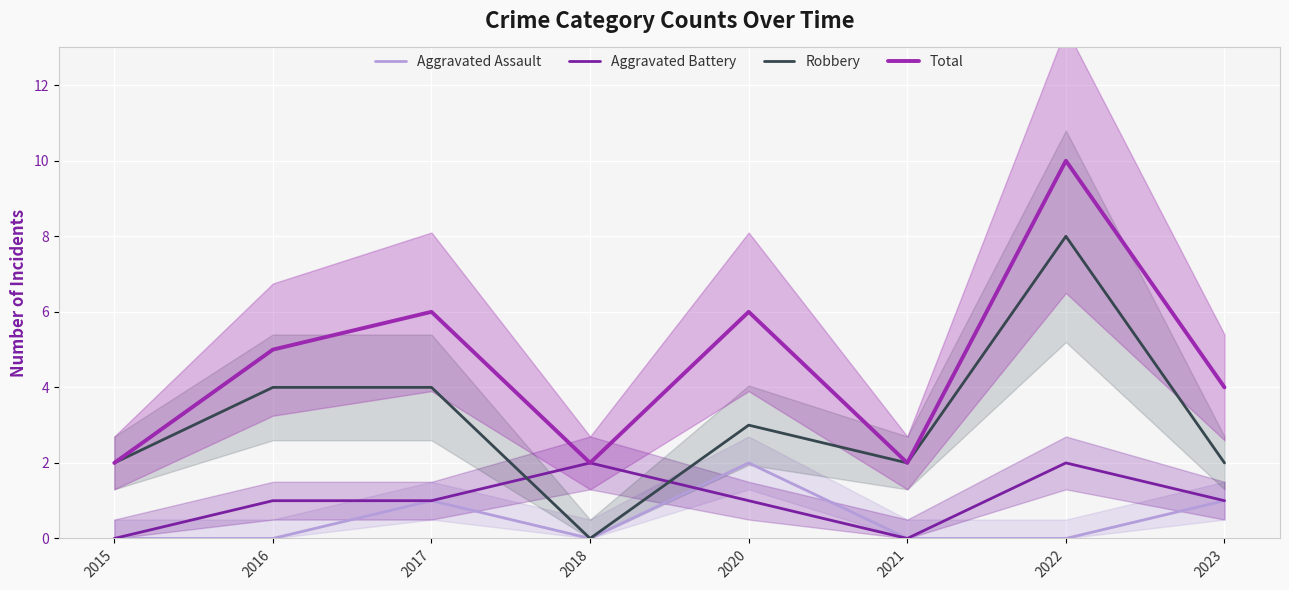

The value of Aggravated Battery at 2015 is -1. True or false?

False